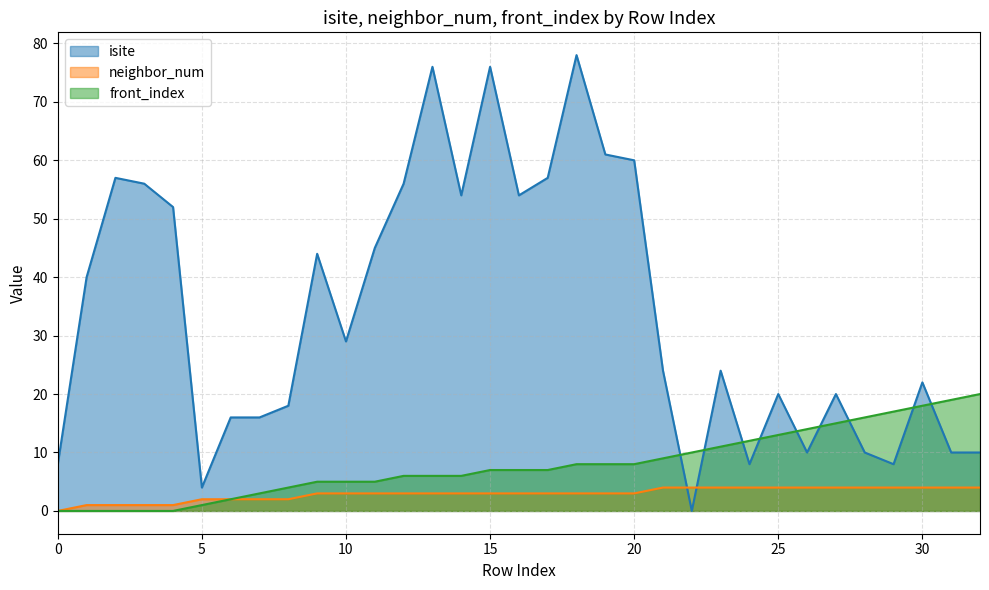

Where do isite and front_index first cross each other?

21 and 22